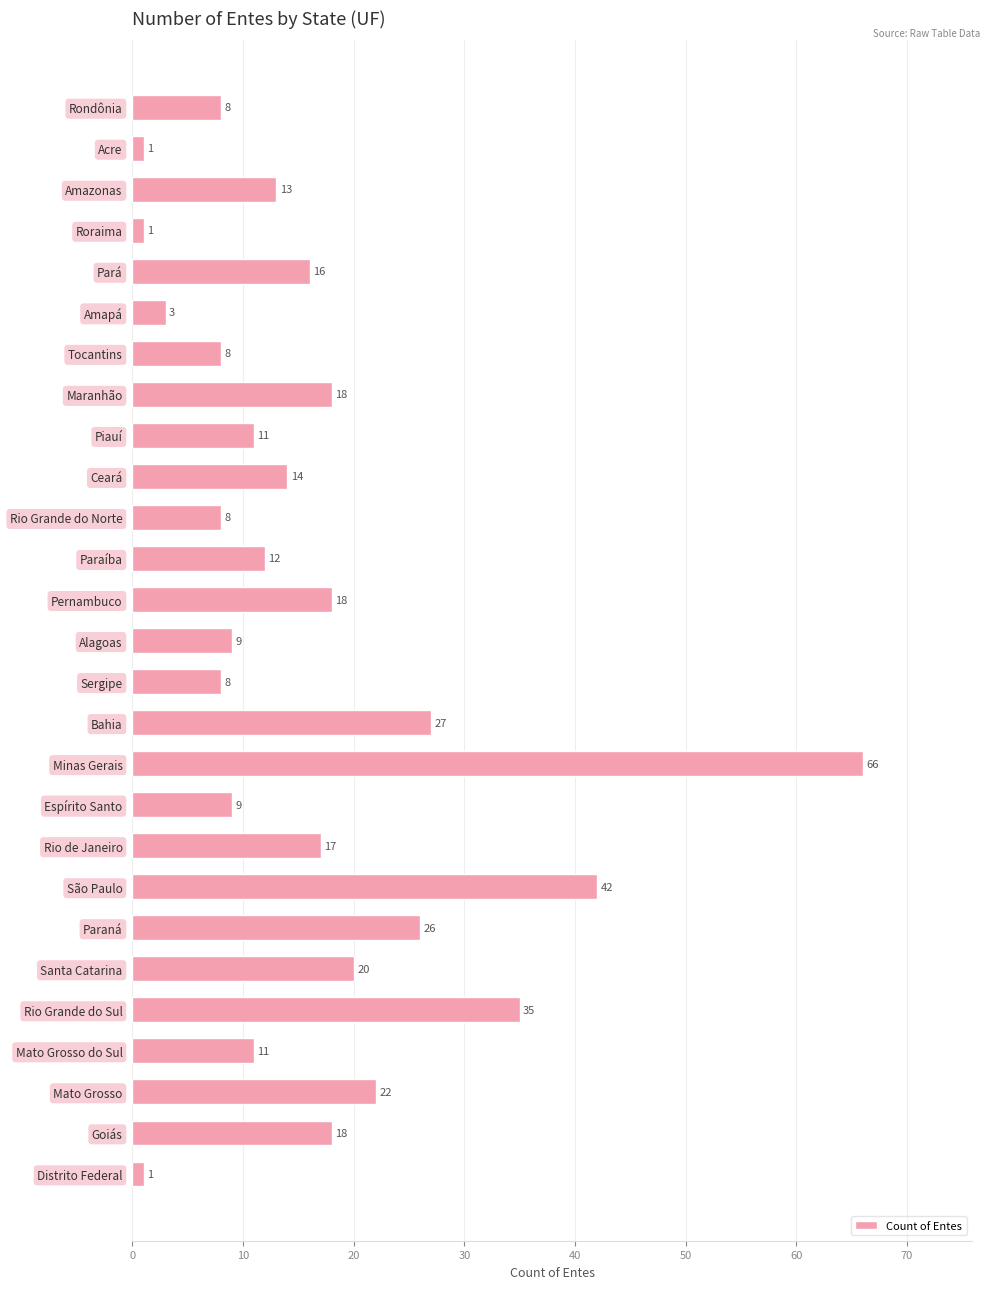

Reading top to bottom, list all the values displayed in this chart.

Rondônia=8	Acre=1	Amazonas=13	Roraima=1	Pará=16	Amapá=3	Tocantins=8	Maranhão=18	Piauí=11	Ceará=14	Rio Grande do Norte=8	Paraíba=12	Pernambuco=18	Alagoas=9	Sergipe=8	Bahia=27	Minas Gerais=66	Espírito Santo=9	Rio de Janeiro=17	São Paulo=42	Paraná=26	Santa Catarina=20	Rio Grande do Sul=35	Mato Grosso do Sul=11	Mato Grosso=22	Goiás=18	Distrito Federal=1